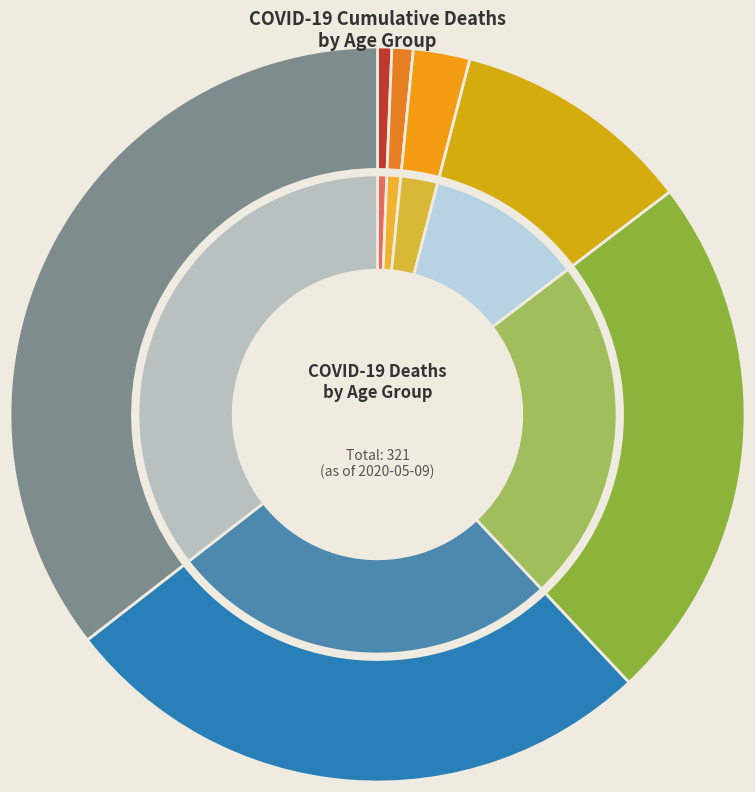

Does <19 represent more than half of the total?

No